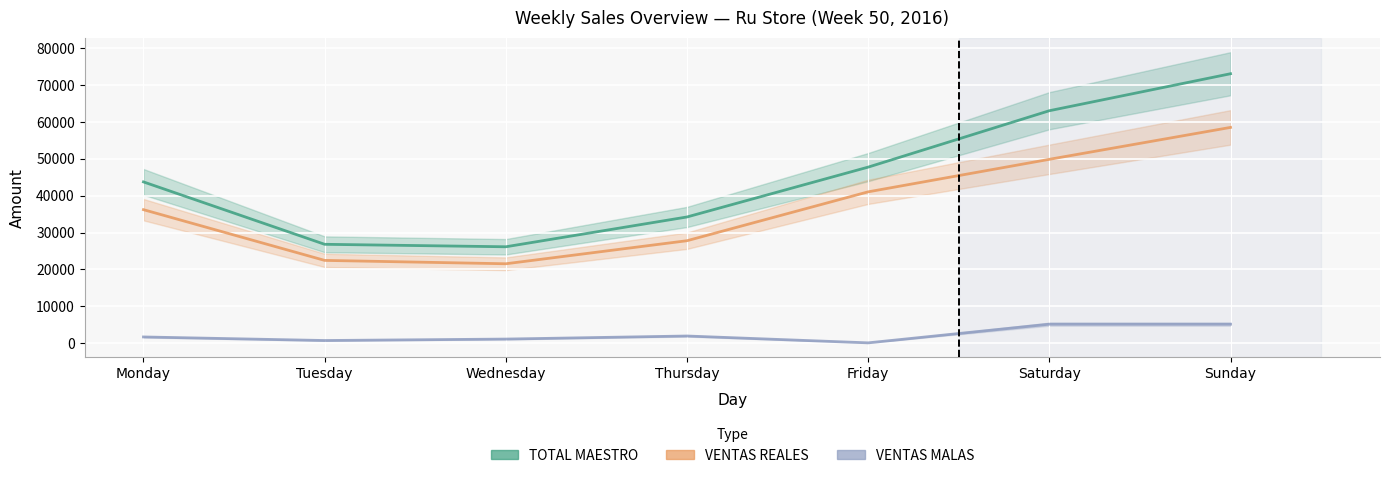

Where is TOTAL MAESTRO nearest to the value 49582?

Friday